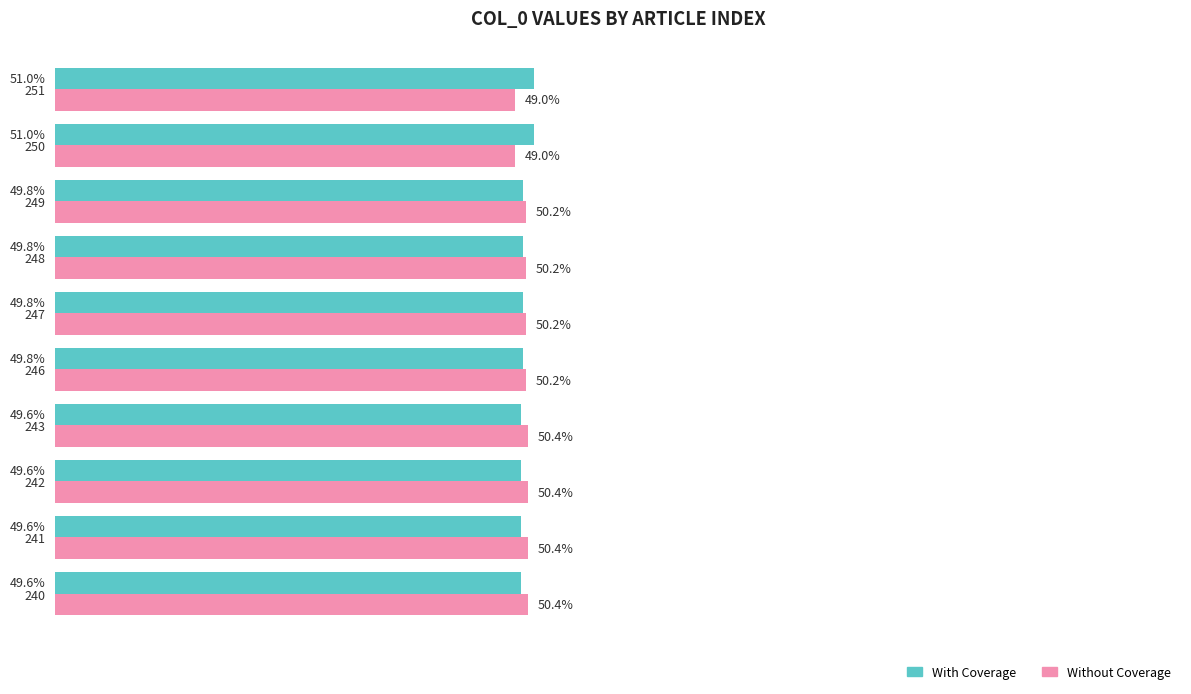

At 249, list the series in order from largest to smallest.

Without Coverage, With Coverage